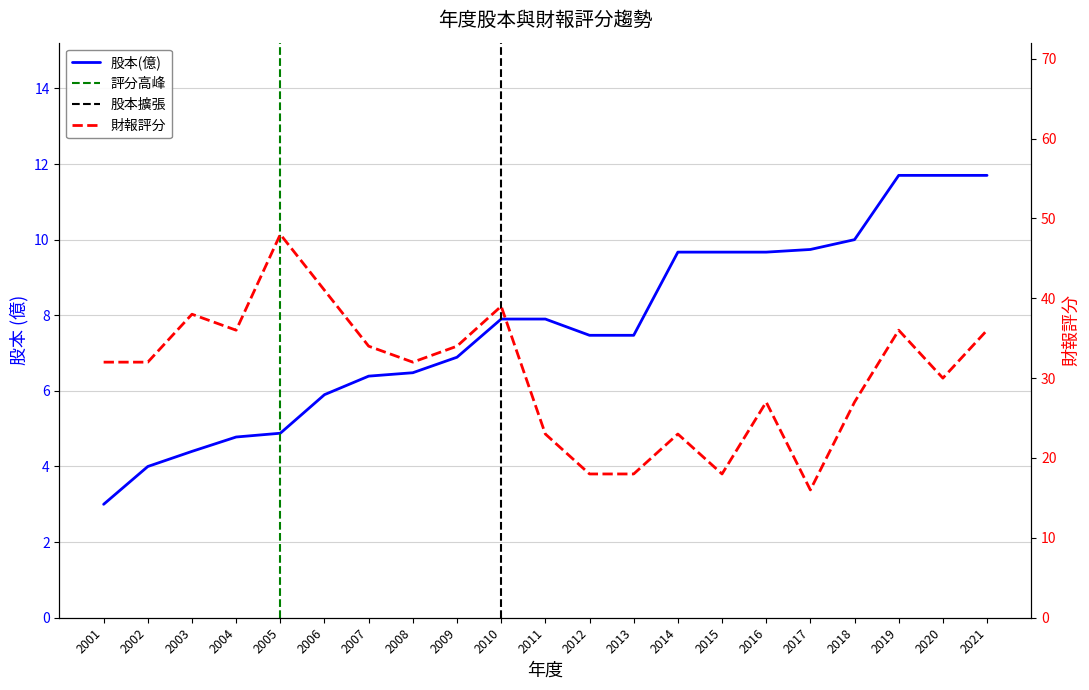

What is the difference between the 財報評分 values at 2016 and 2014?

4.0